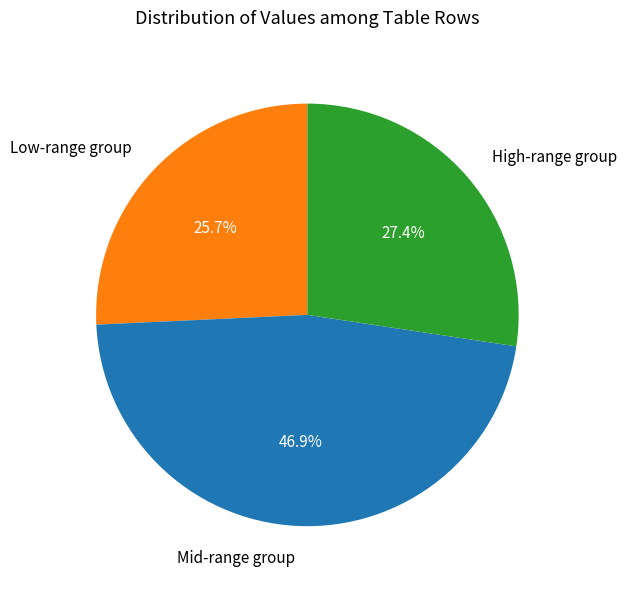

Approximately how many times larger is the value at High-range group compared to Mid-range group?

0.6